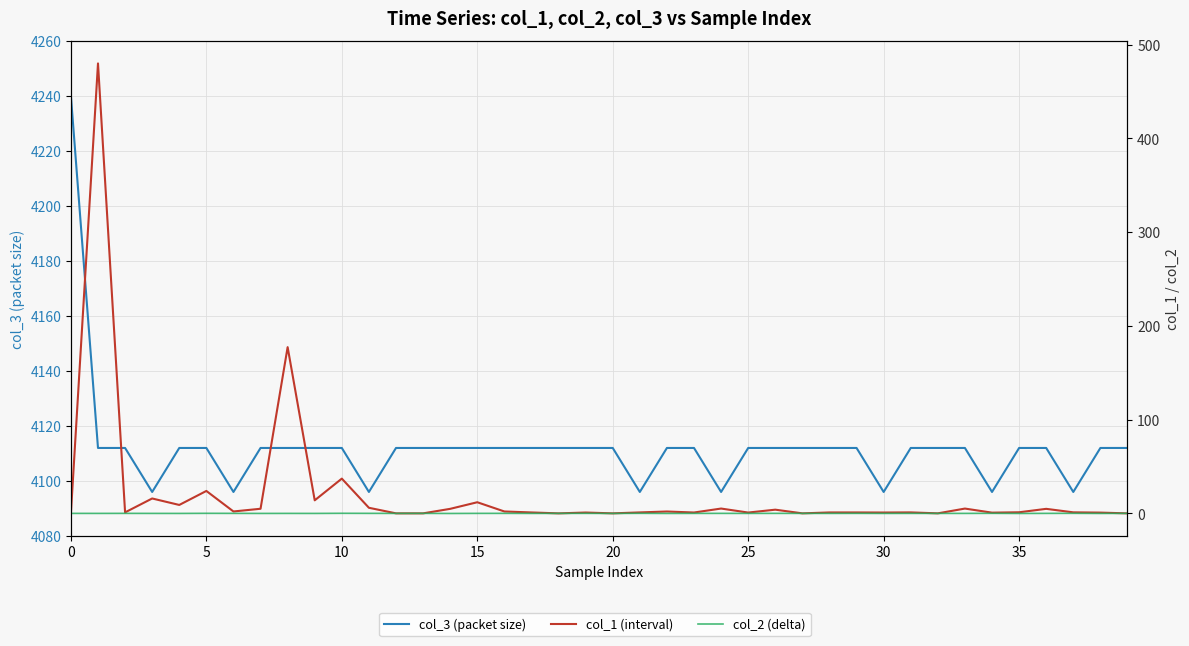

At how many categories does at least one series exceed 2855?

40